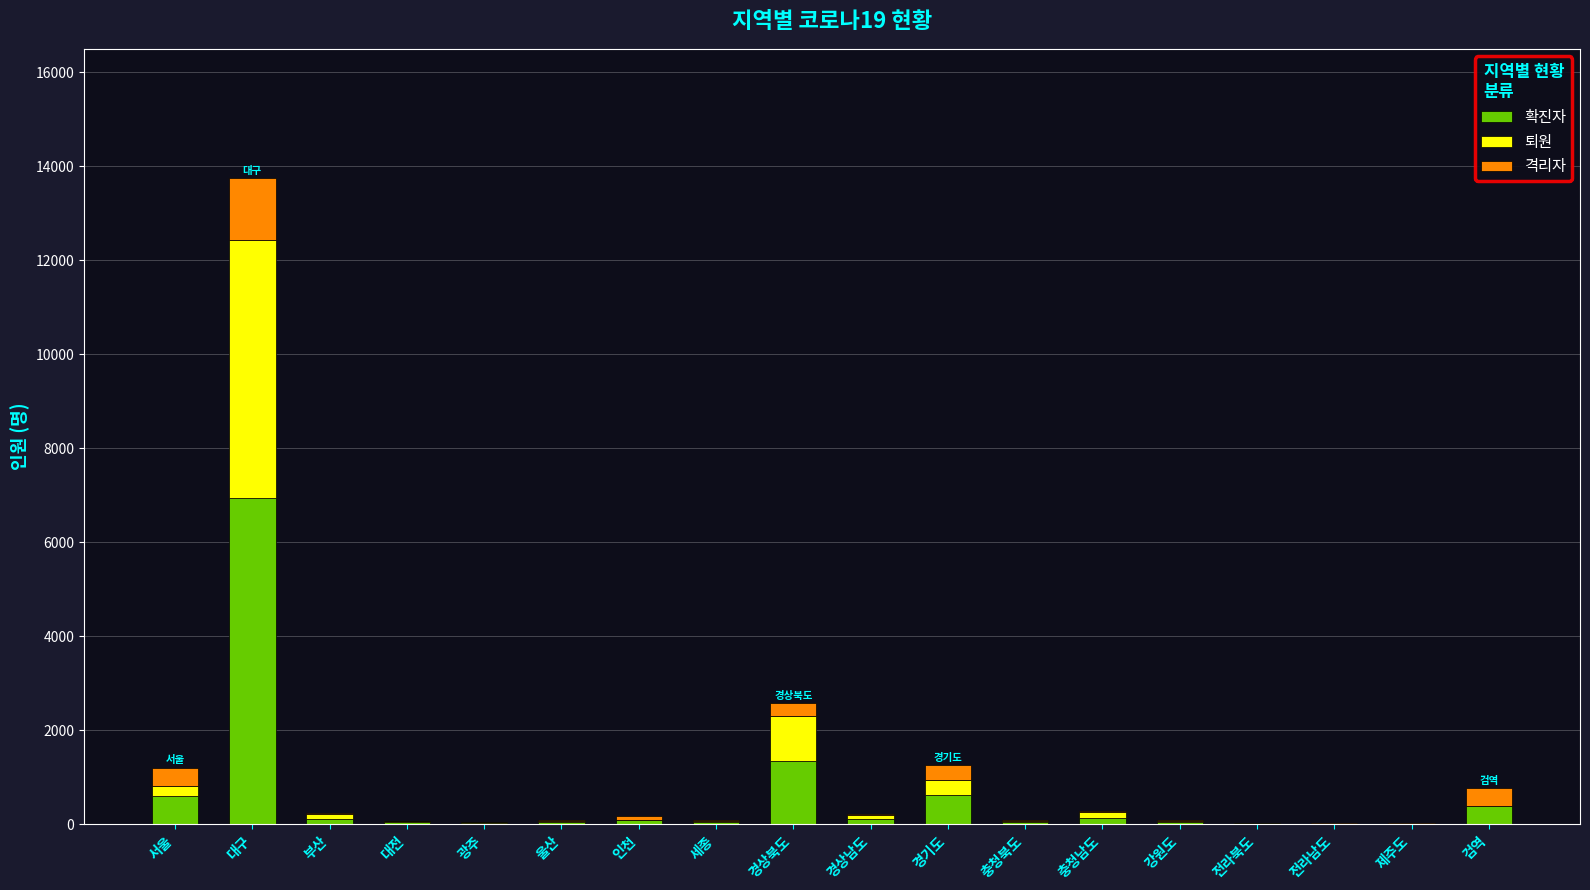

At which label is 확진자 closest to 3479?

경상북도